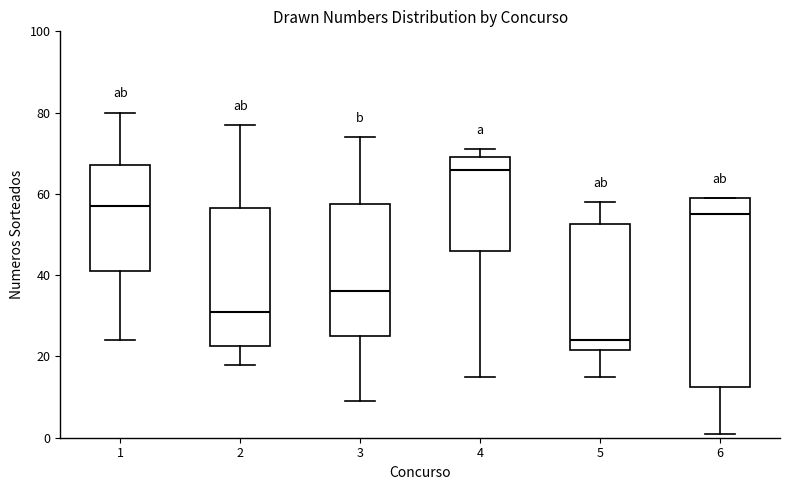

Reading left to right, transcribe this box plot: for each box, give where its median line is, the range the box spans, and where its two whiskers end, as read against the y-axis. The values are not printed on the chart, so give them approximately, as read against the axis.

1: median 58, box 42 to 68, whiskers 24 to 80
2: median 32, box 22 to 56, whiskers 18 to 78
3: median 36, box 26 to 58, whiskers 10 to 74
4: median 66, box 46 to 70, whiskers 16 to 72
5: median 24, box 22 to 52, whiskers 16 to 58
6: median 56, box 12 to 60, whiskers 2 to 60